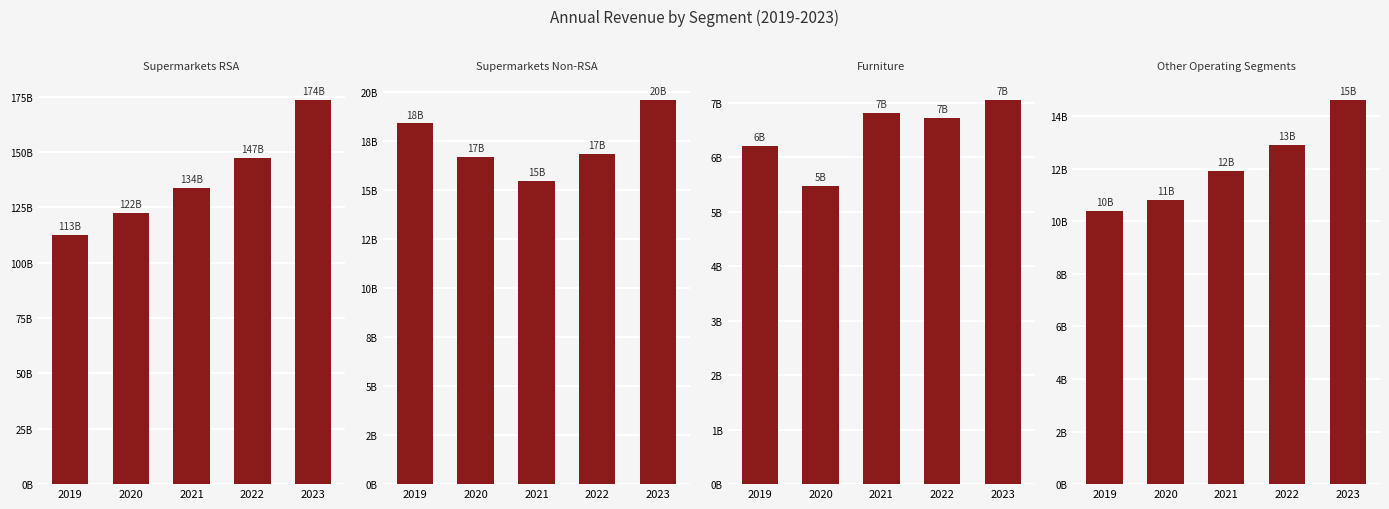

Reading right to left, transcribe all the data shown in this chart.

Supermarkets RSA: 2023=173634000000	2022=147368000000	2021=133852000000	2020=122412000000	2019=112655000000
Supermarkets Non-RSA: 2023=19622000000	2022=16857000000	2021=15453000000	2020=16707000000	2019=18407000000
Furniture: 2023=7064000000	2022=6723000000	2021=6818000000	2020=5470000000	2019=6206000000
Other Operating Segments: 2023=14636000000	2022=12920000000	2021=11907000000	2020=10820000000	2019=10409000000